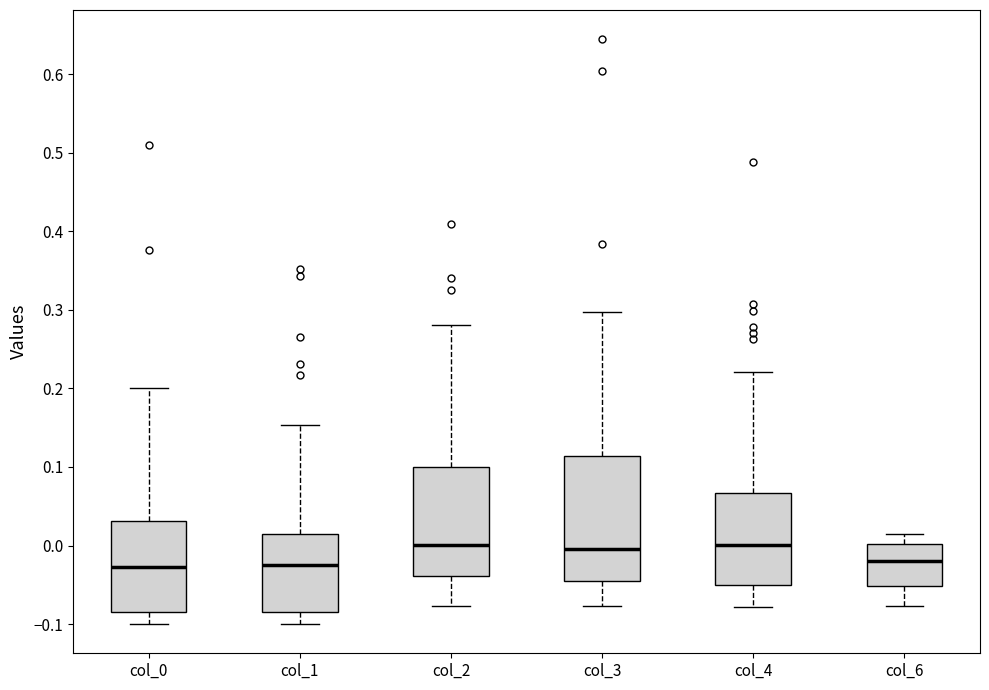

Reading left to right, read every box against the y-axis: the position of its median line, the range the box covers, and the ends of its whiskers. The values are not printed on the chart, so give them approximately, as read against the axis.

col_0: median -0.03, box -0.08 to 0.03, whiskers -0.10 to 0.20
col_1: median -0.02, box -0.08 to 0.01, whiskers -0.10 to 0.15
col_2: median 0.00, box -0.04 to 0.10, whiskers -0.08 to 0.28
col_3: median 0.00, box -0.05 to 0.11, whiskers -0.08 to 0.30
col_4: median 0.00, box -0.05 to 0.07, whiskers -0.08 to 0.22
col_6: median -0.02, box -0.05 to 0.00, whiskers -0.08 to 0.01